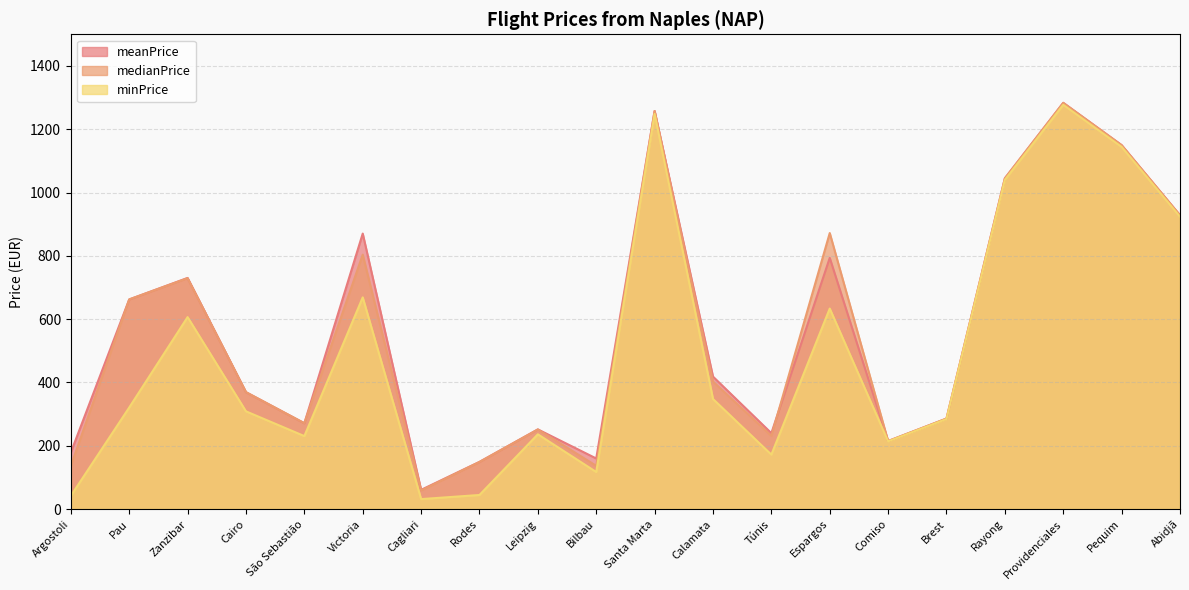

How many data points does each series have?

20